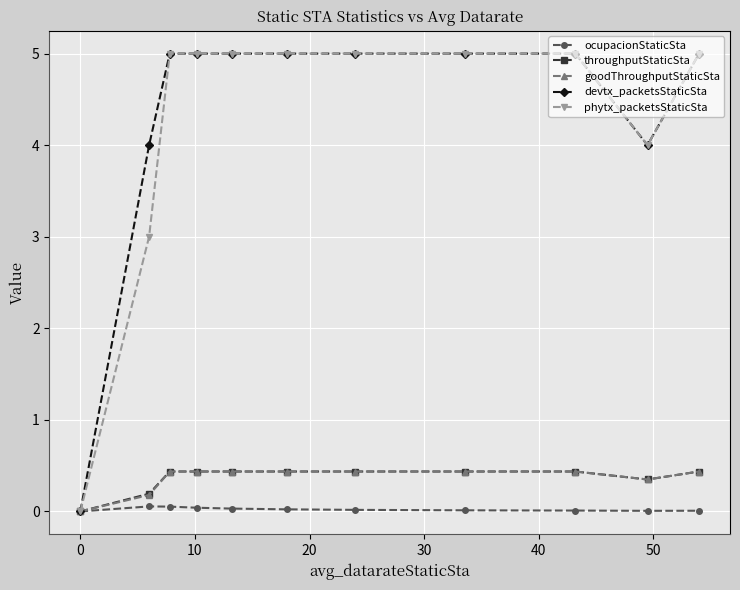

What is the maximum value shown in the chart?

5.0